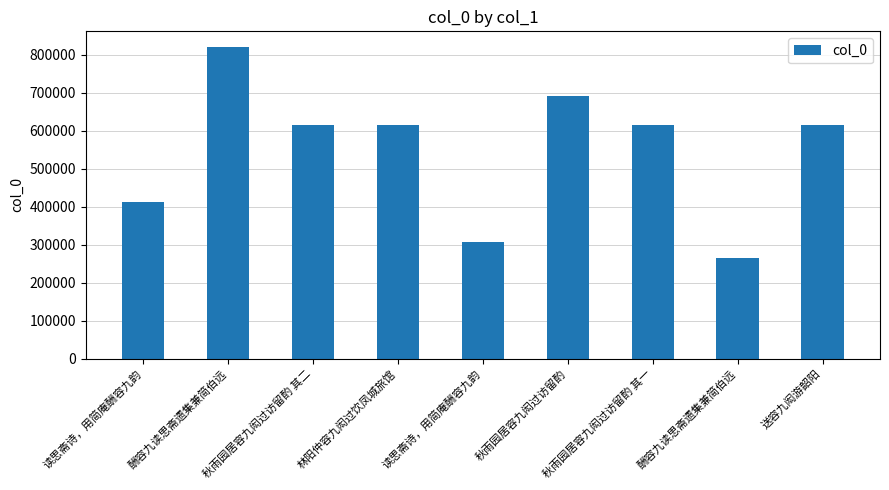

Is it true that the value at 林阳仲容九闳过饮凤城旅馆 is 613785?

True